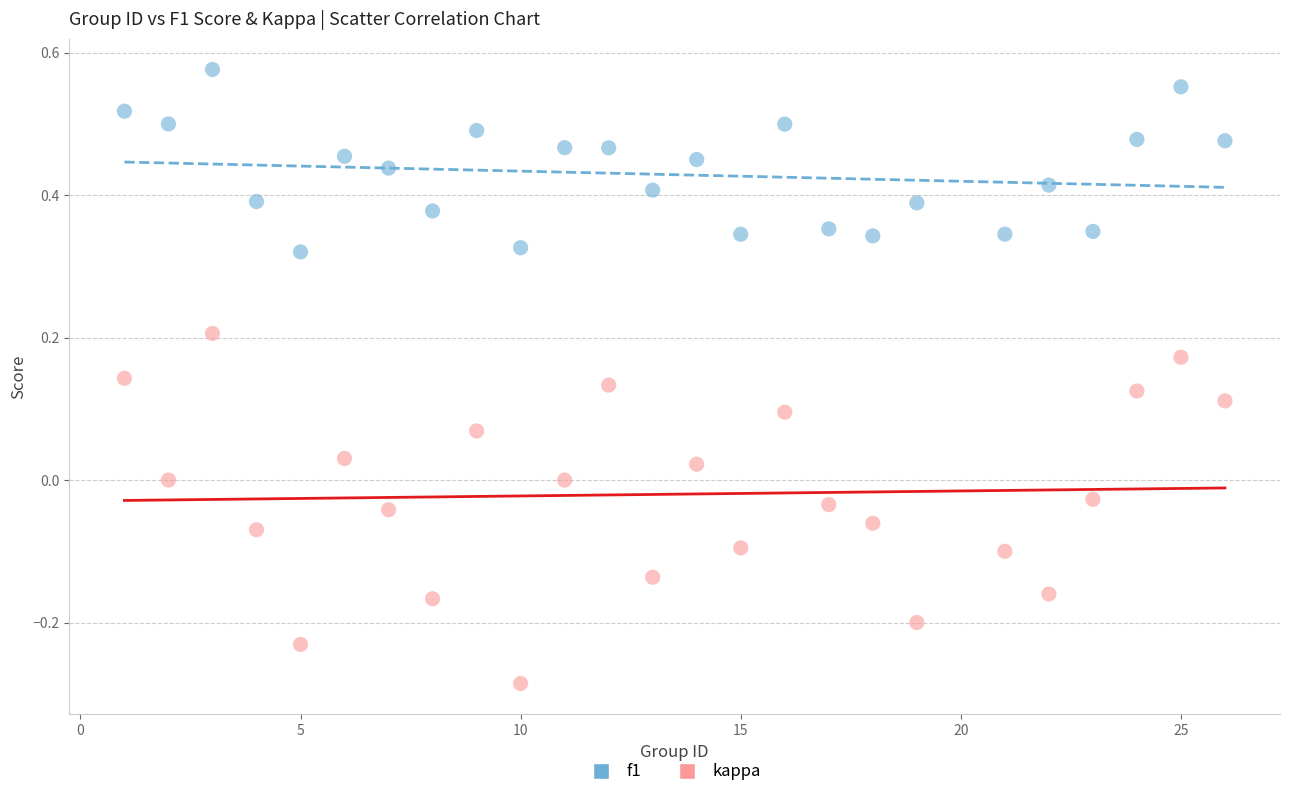

Which series has the largest Y range (max minus min)?

kappa